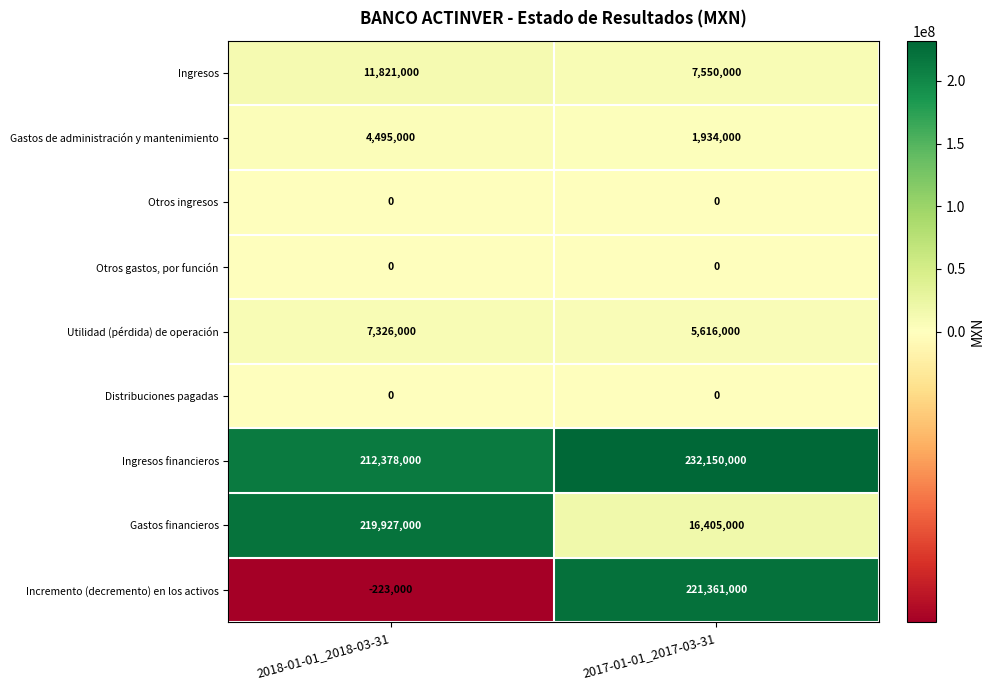

Which series changed the most between 2018-01-01_2018-03-31 and 2017-01-01_2017-03-31?

Incremento (decremento) en los activos